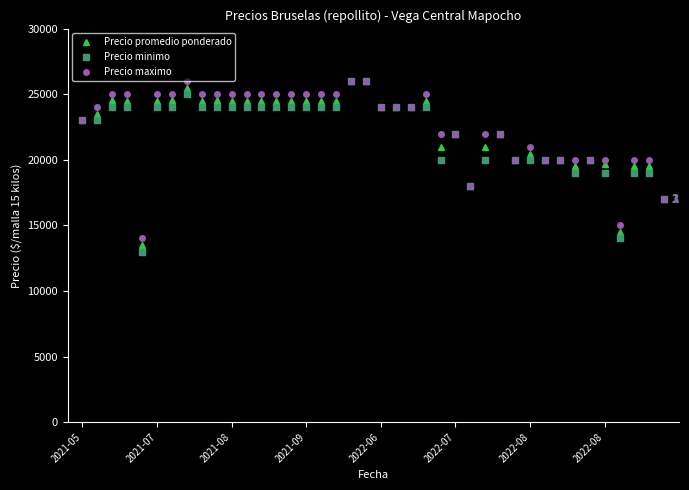

Which series has the widest spread of values?

Precio minimo